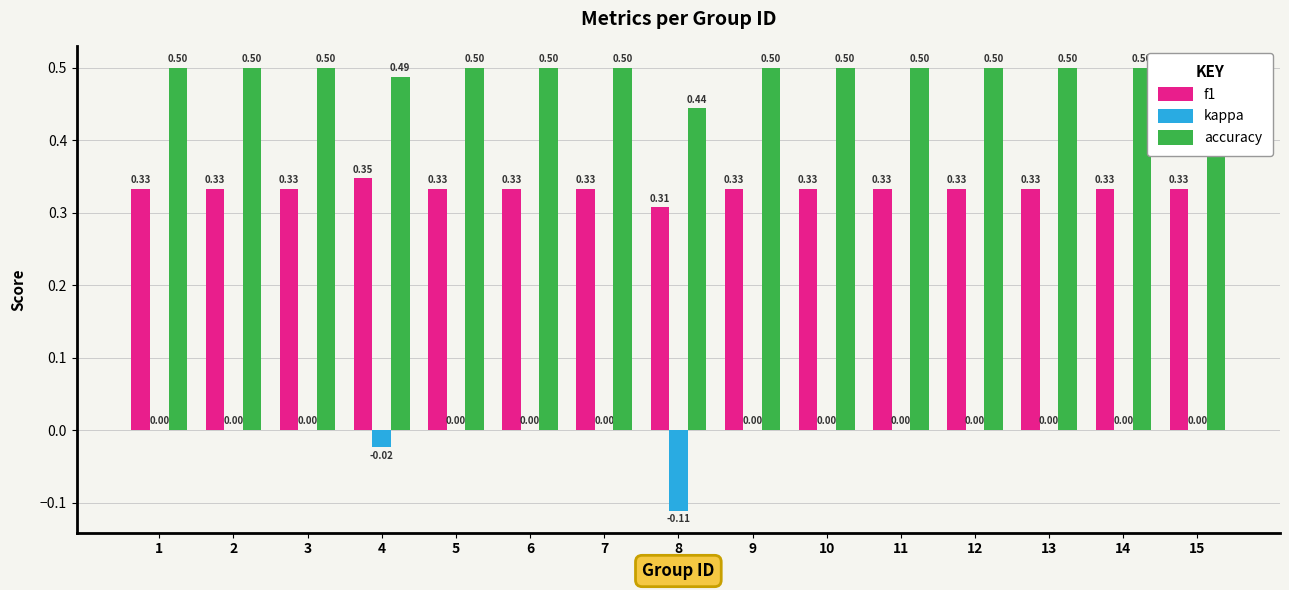

List the labels in order of accuracy value, largest first.

1, 2, 3, 5, 6, 7, 9, 10, 11, 12, 13, 14, 15, 4, 8